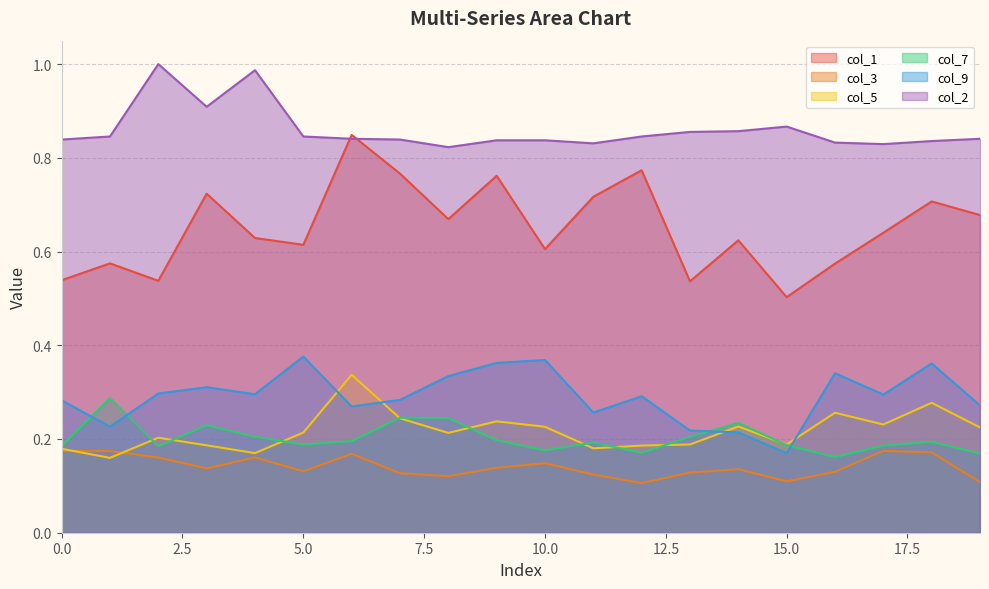

The col_7 series shows 0.2 at 17. True or false?

True